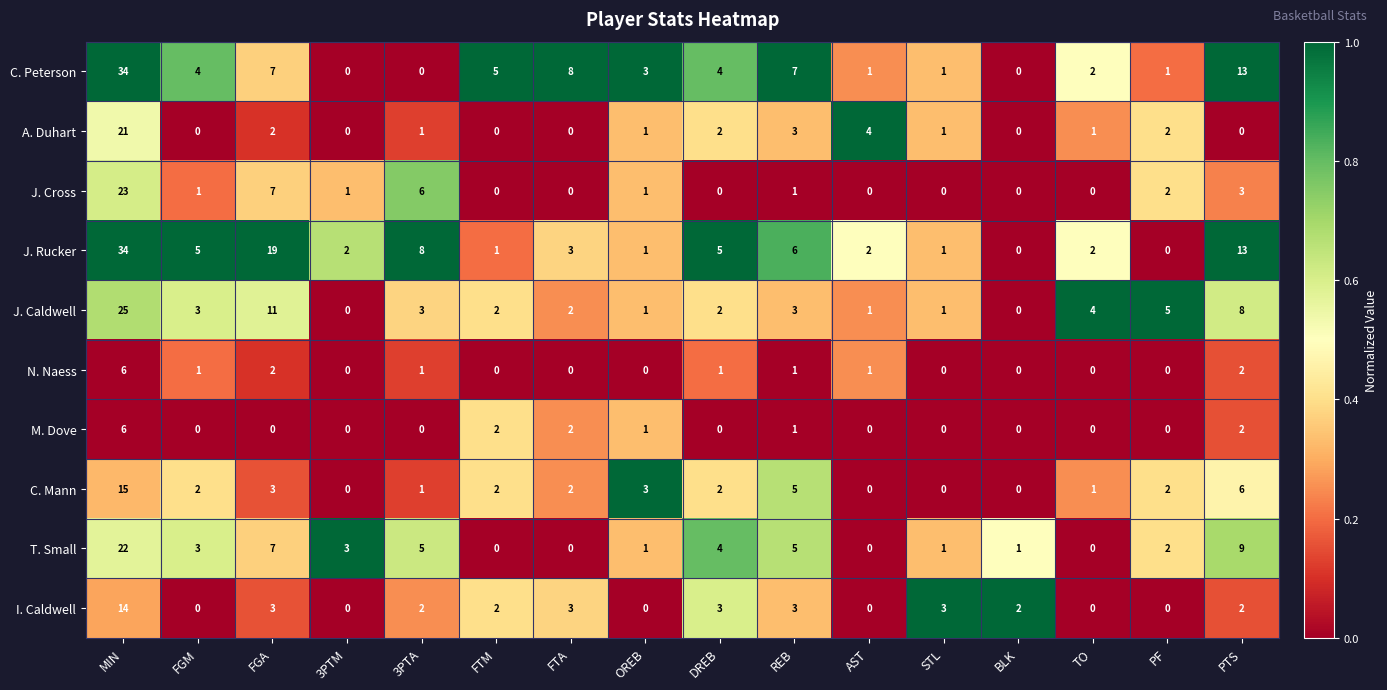

At which label does N. Naess first exceed 1?

MIN